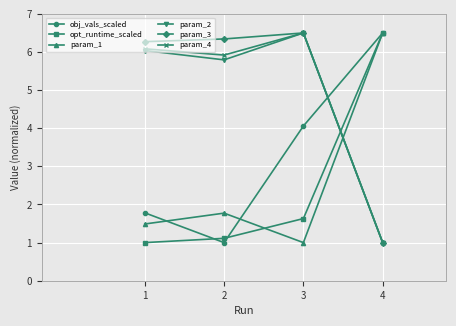

The value of obj_vals_scaled at 2 is 1.5. True or false?

False